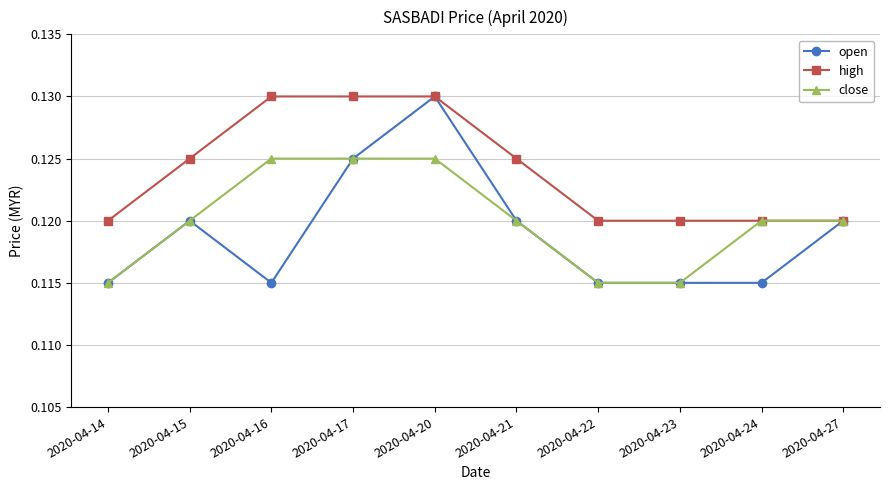

What are all the series names shown in the legend?

open, high, close